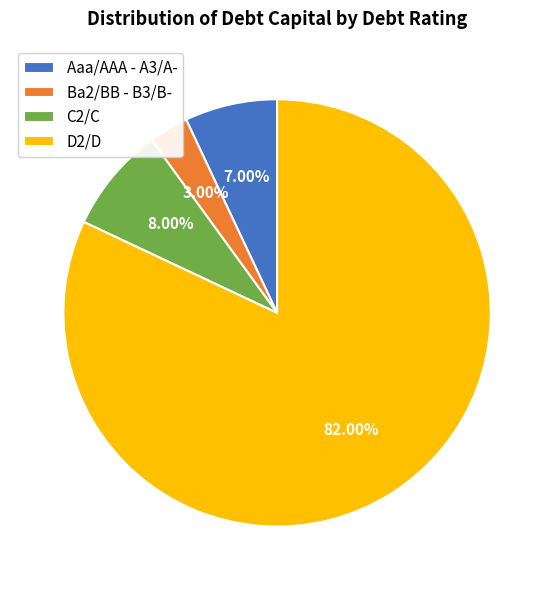

Which slice is the largest?

D2/D